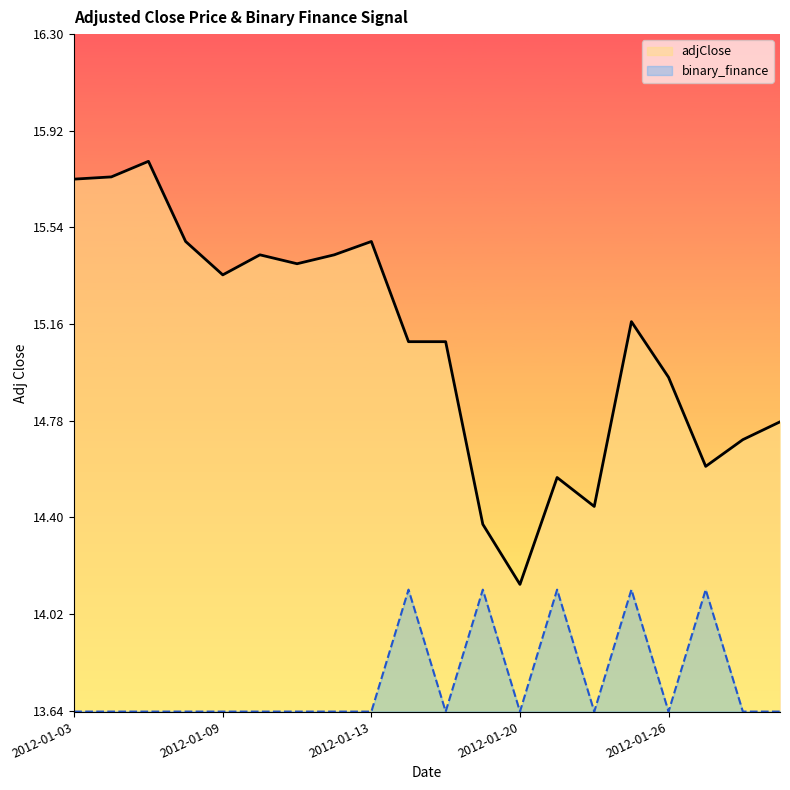

Which series has the largest range (max minus min)?

adjClose